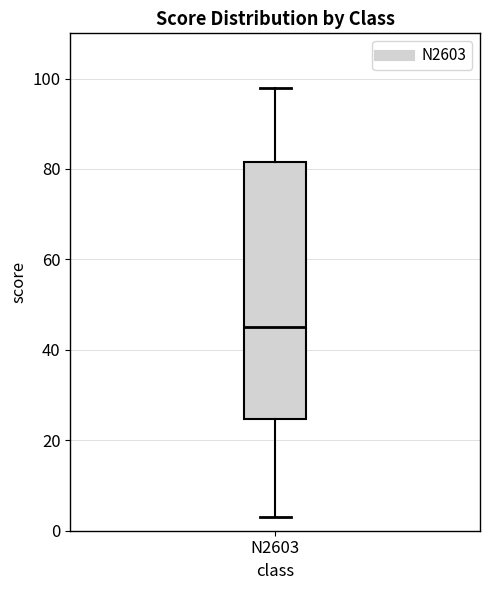

Where is the upper edge of the box for N2603 on the y-axis? The values are not printed on the chart, so give them approximately, as read against the axis.

82